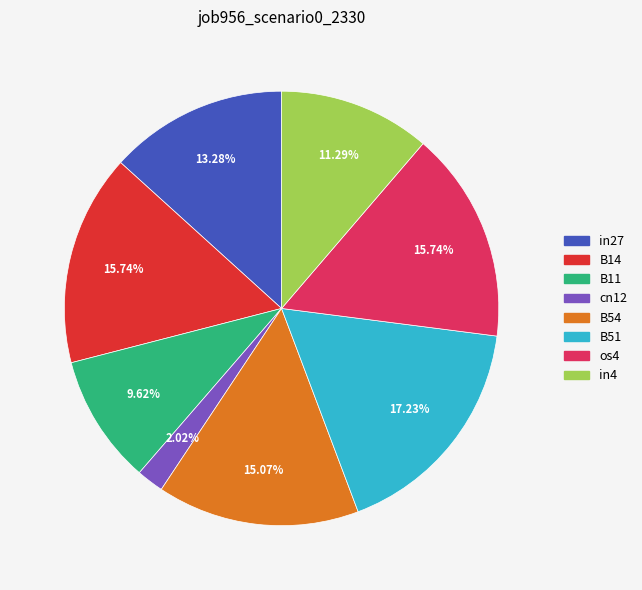

How many segments does this pie chart have?

8